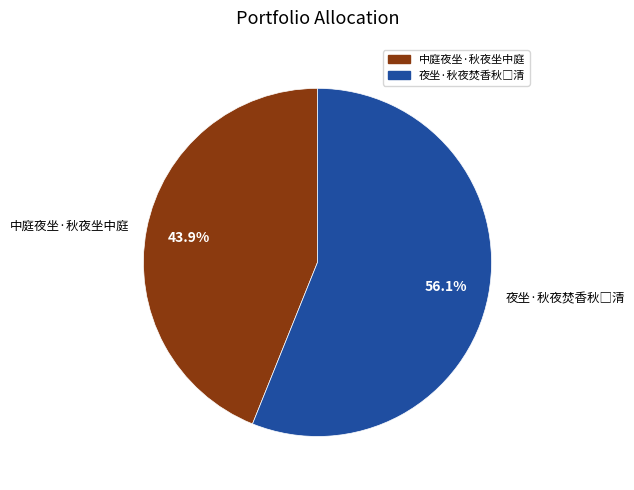

Is there any slice that represents more than half of the pie?

Yes